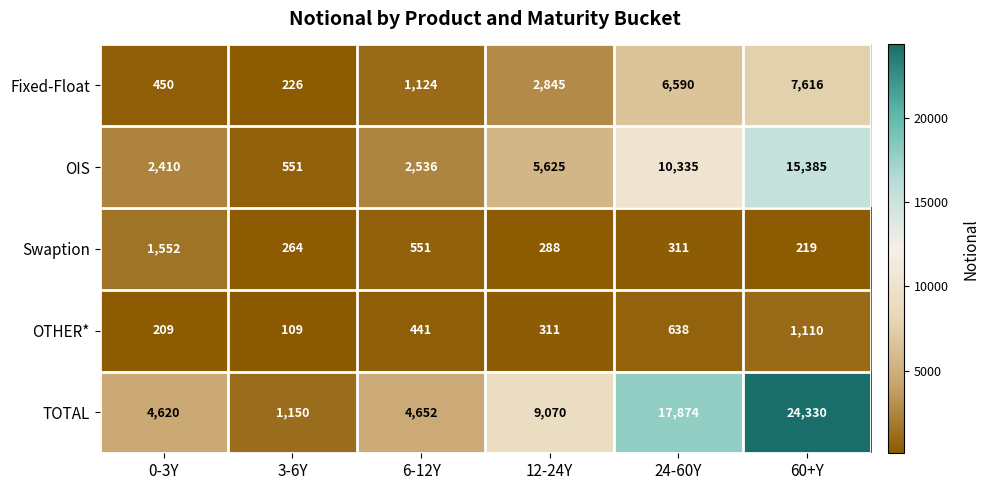

What is the total value across all series at 6-12Y?

9304